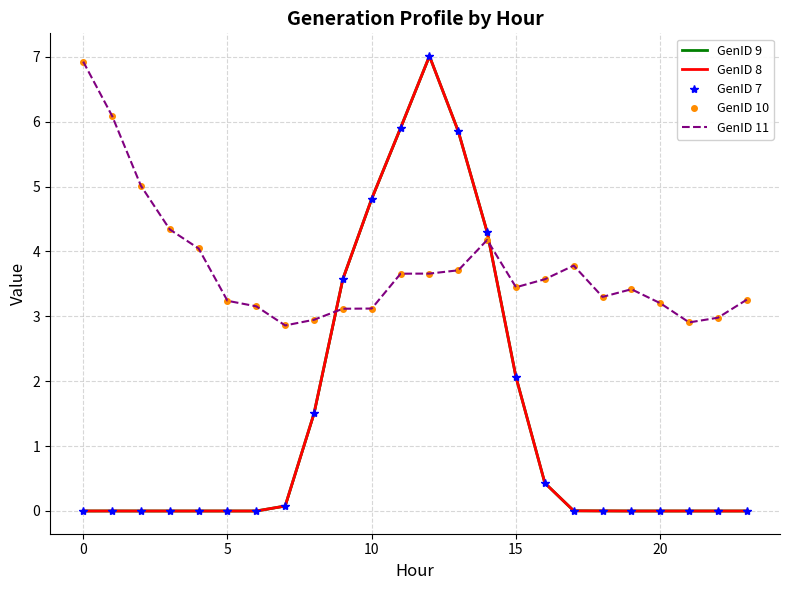

What is the maximum value shown in the chart?

7.0